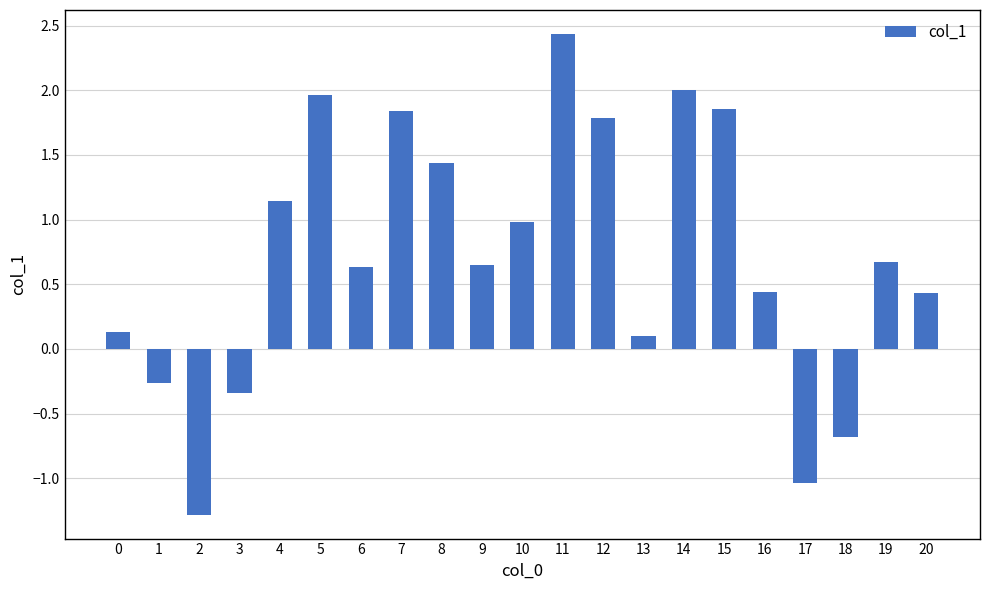

What is the sum of the values at 11 and 18?

1.8